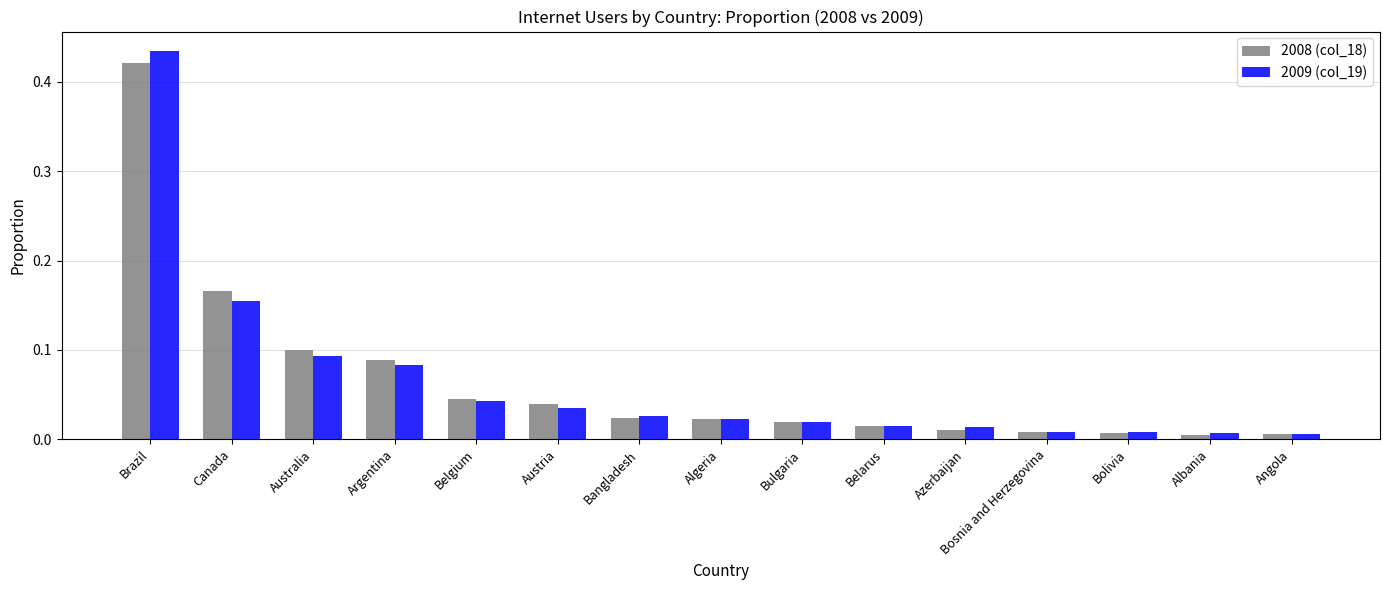

Which series has the largest range (max minus min)?

2009 (col_19)